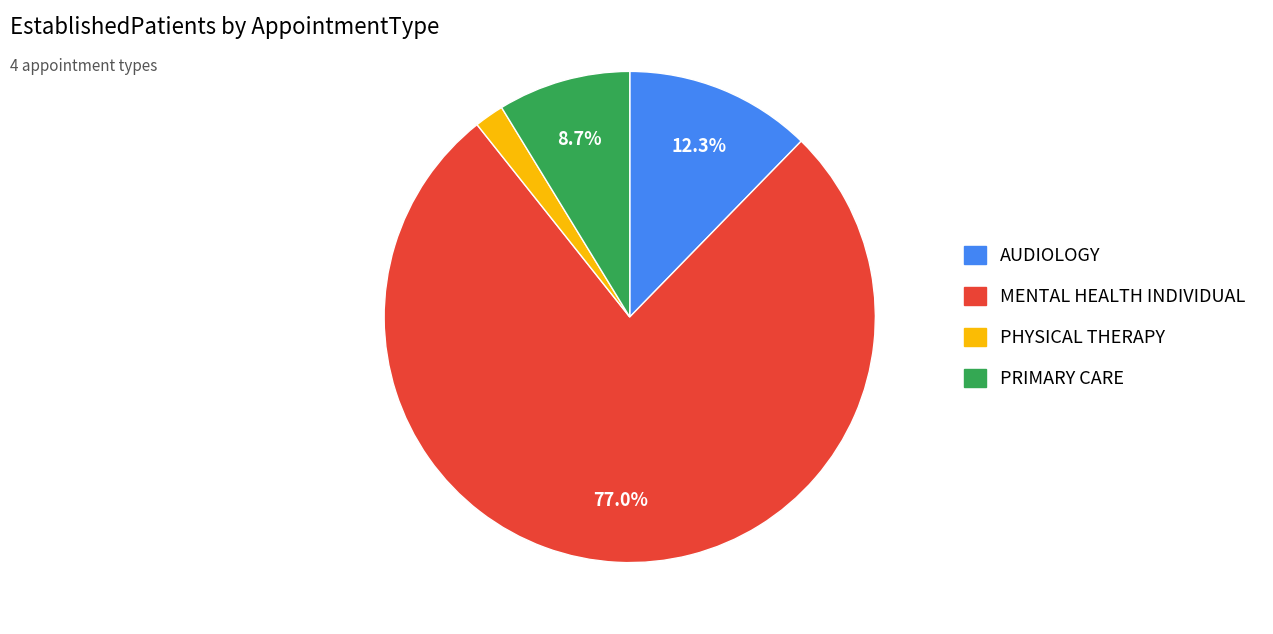

Does PHYSICAL THERAPY represent more than half of the total?

No